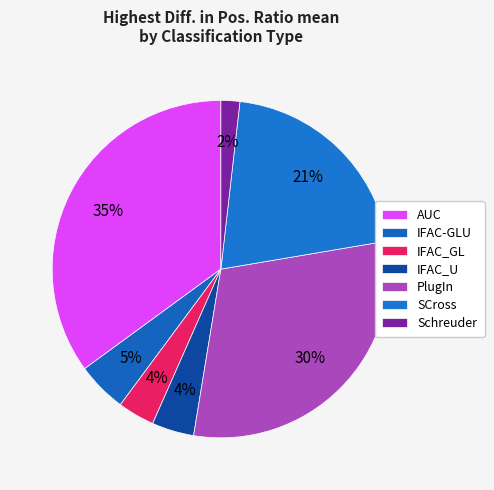

Rank the categories by value from lowest to highest.

Schreuder, IFAC_GL, IFAC_U, IFAC-GLU, SCross, PlugIn, AUC